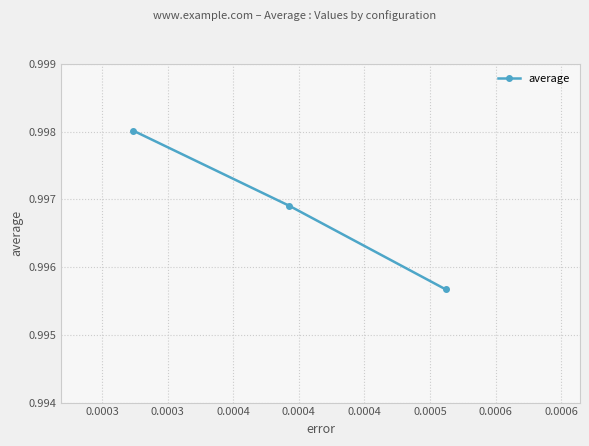

How many values are between 0 and 1?

3